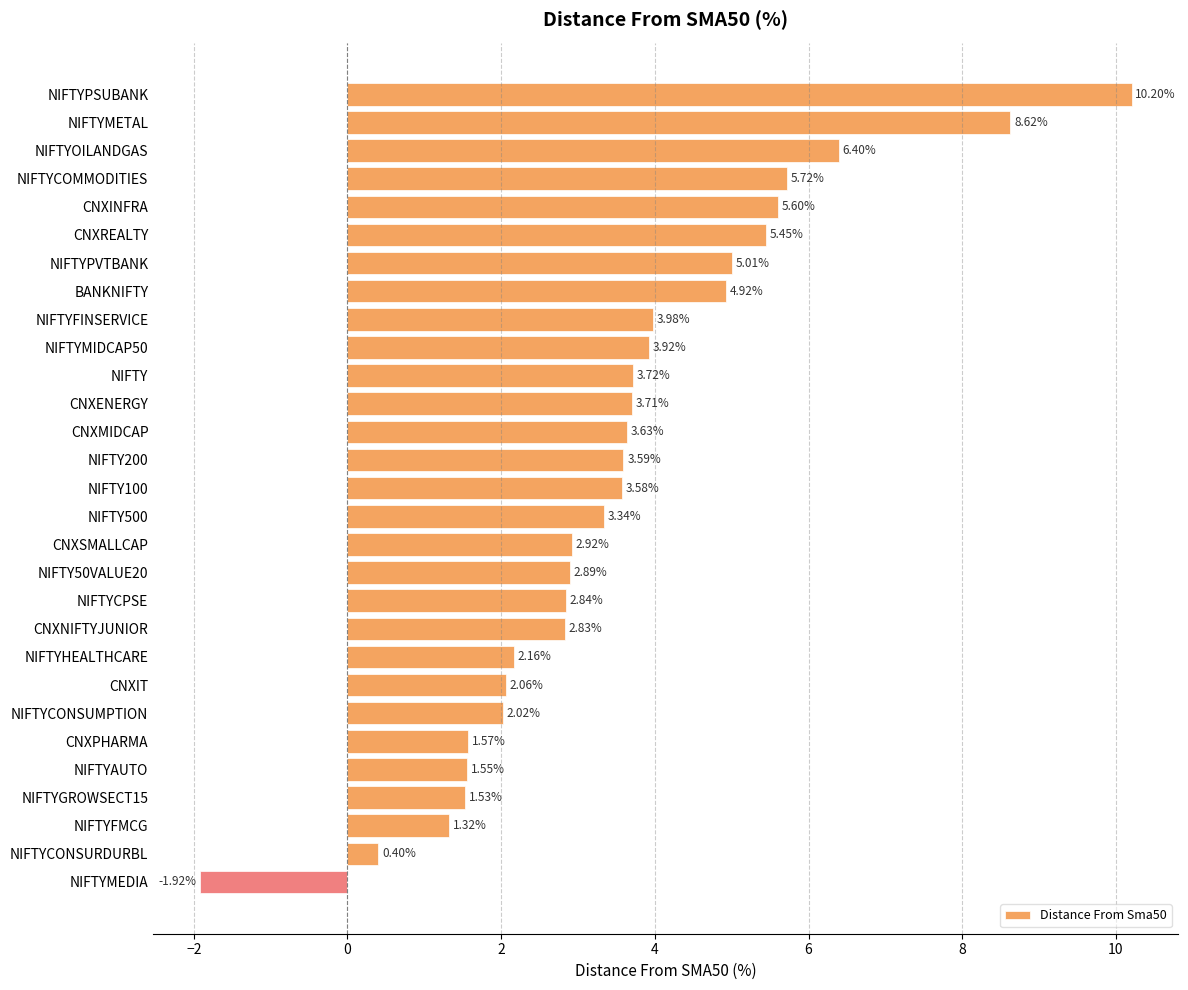

What is the label of the 25th bar from the top?

NIFTYAUTO